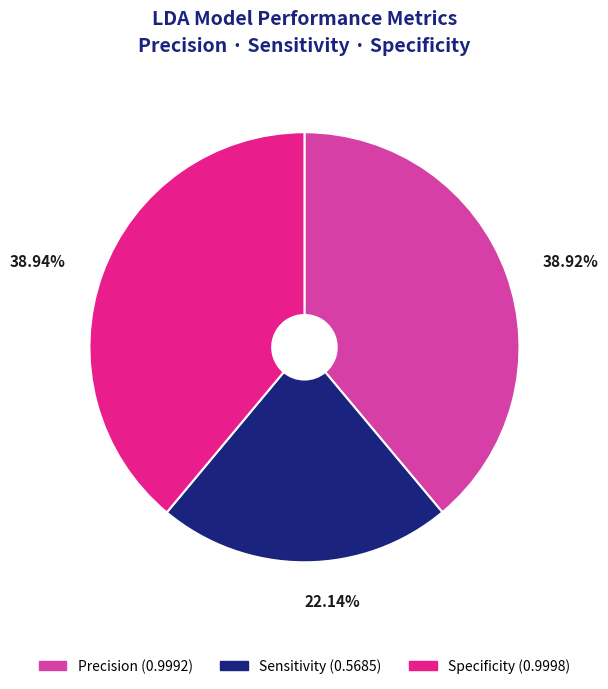

Combined, what portion of the pie is Specificity and Sensitivity?

61.1%